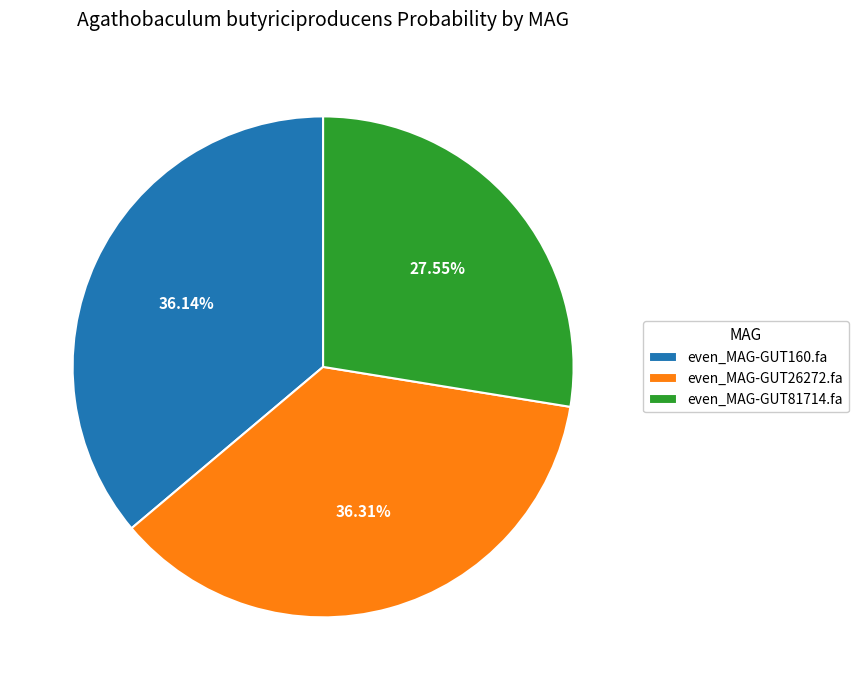

Between even_MAG-GUT26272.fa and even_MAG-GUT81714.fa, which is larger?

even_MAG-GUT26272.fa